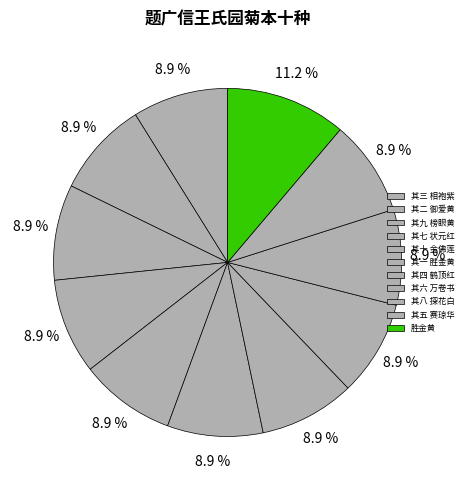

How many slices are in this pie chart?

11